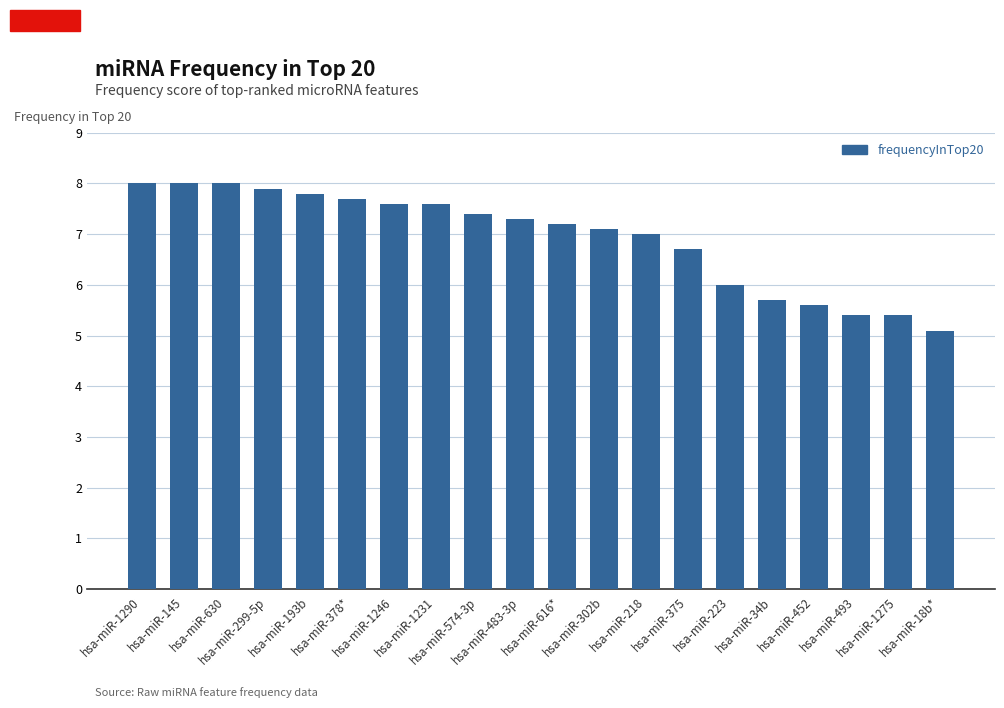

What is the label of the 18th bar from the right?

hsa-miR-630